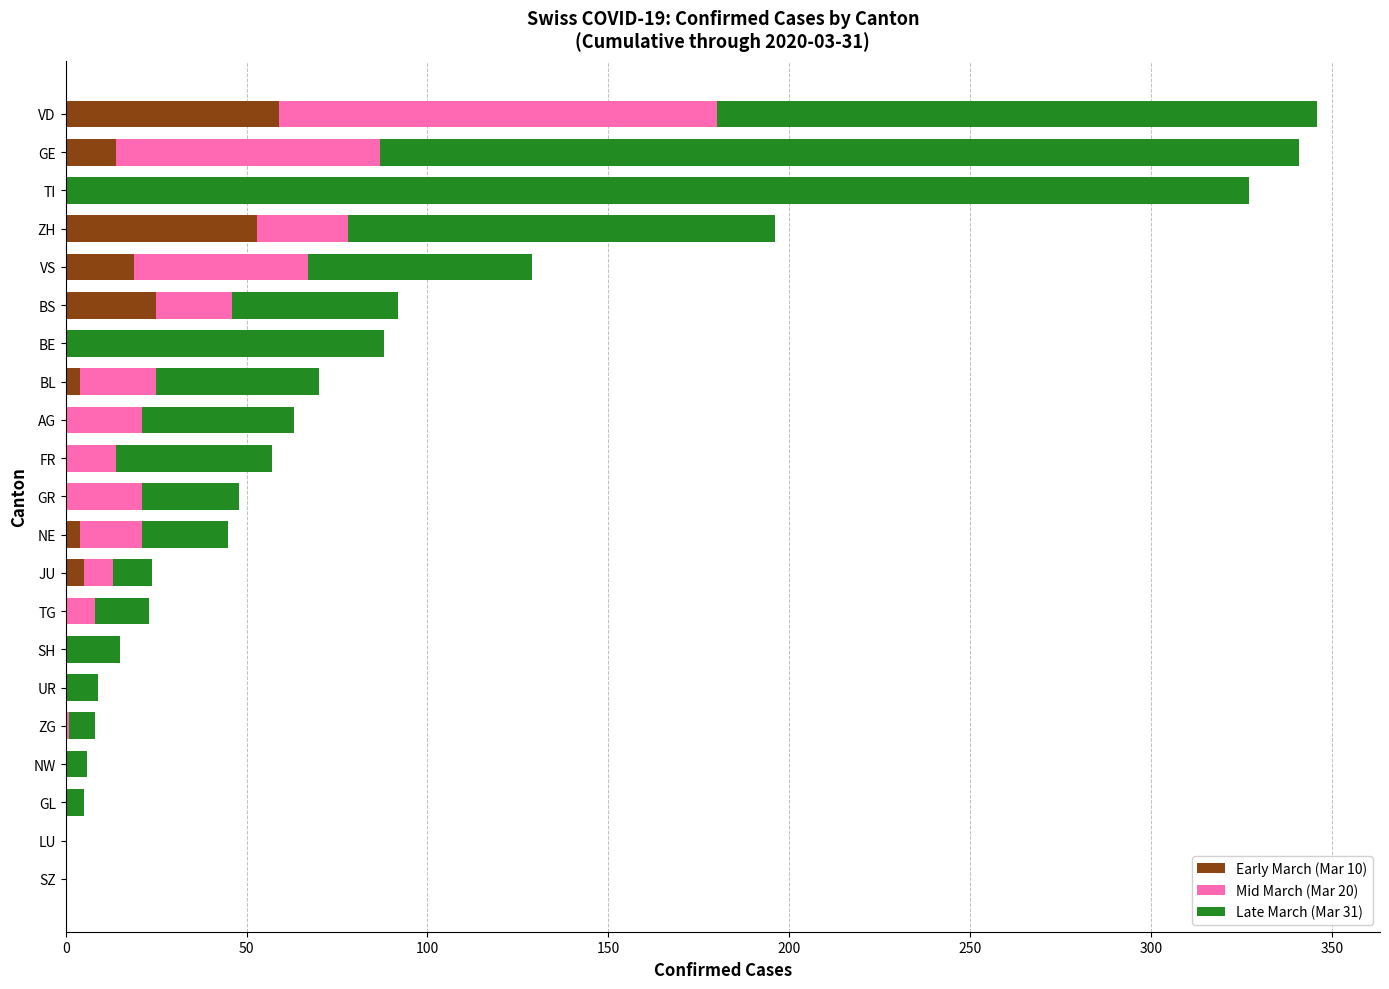

What is the total value across all series at AG?

63